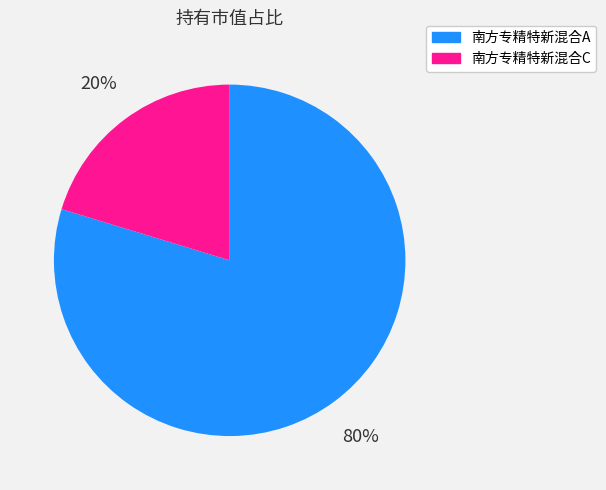

To the nearest percent, what is the average slice percentage?

50%